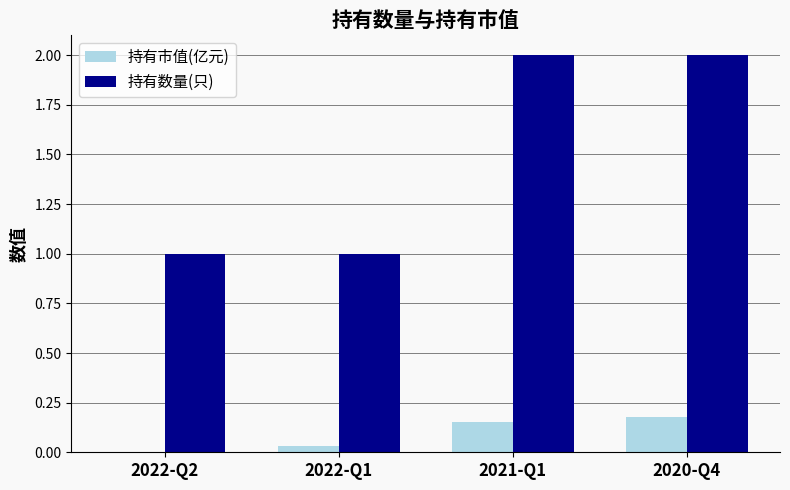

What is the greatest value displayed?

2.0